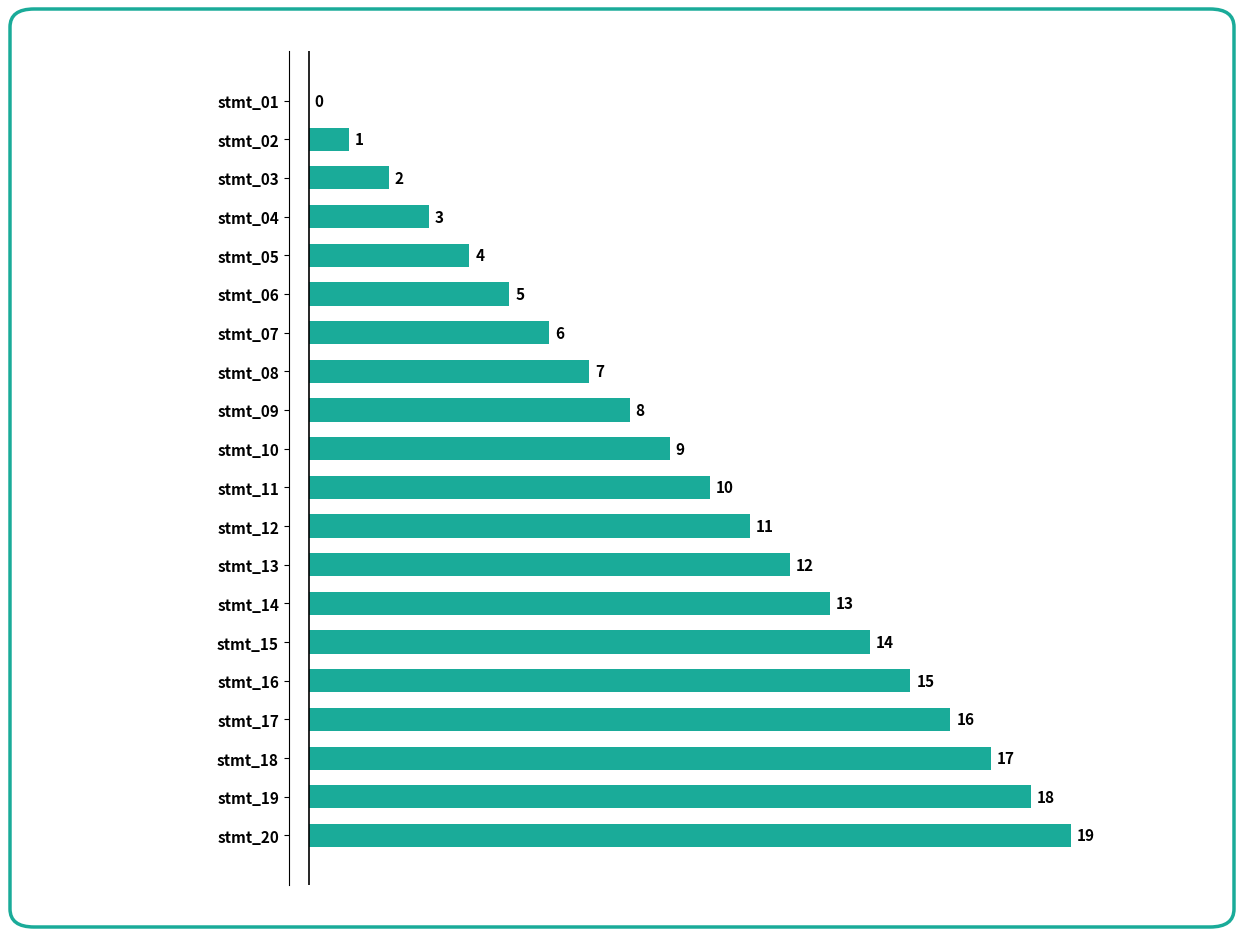

Are the bars grouped side by side (vs. stacked)?

No